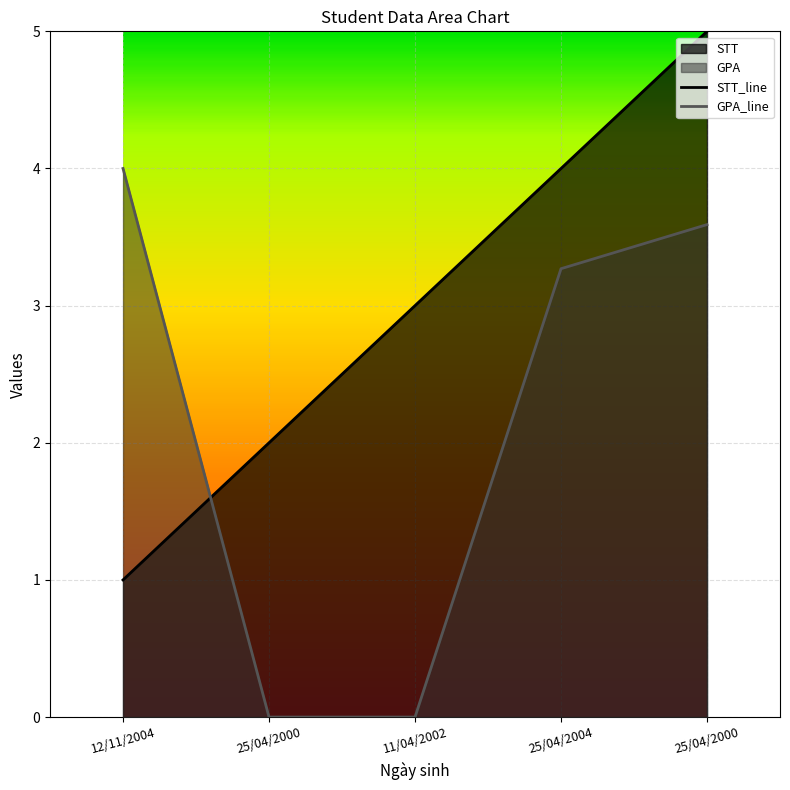

Is the value of GPA at 25/04/2000 greater than the value of STT at 25/04/2000?

No